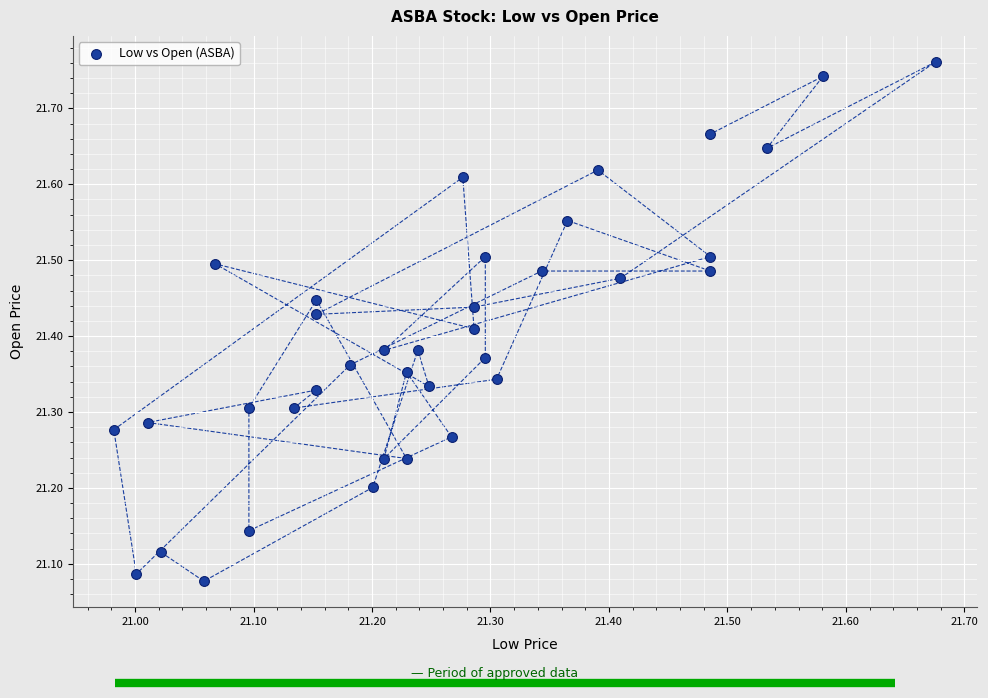

What is the range of Y values (max minus min)?

0.7